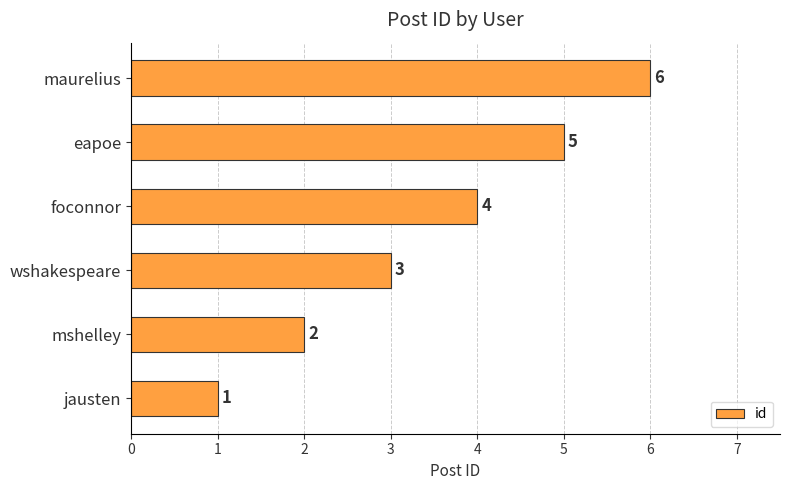

Are the bars grouped side by side (vs. stacked)?

No